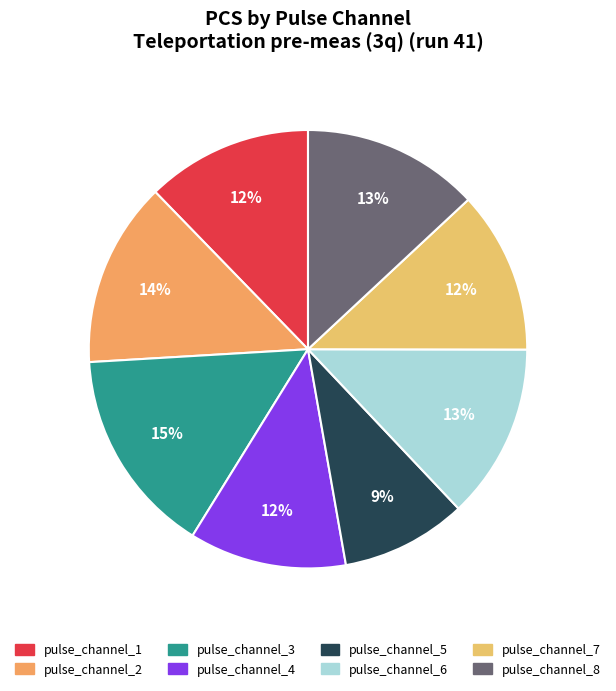

How many slices are in this pie chart?

8